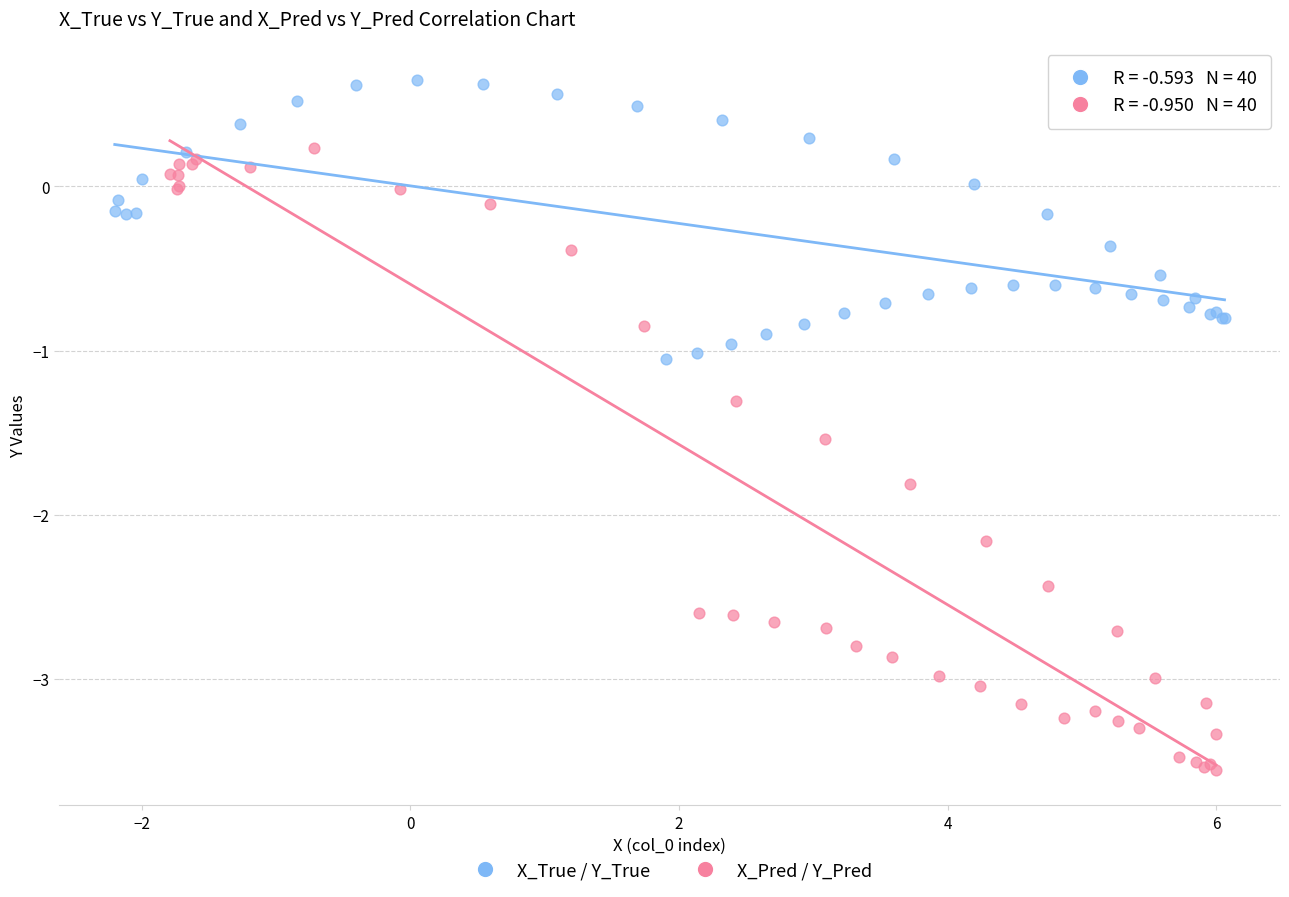

Which series contains the lowest Y value?

X_Pred / Y_Pred